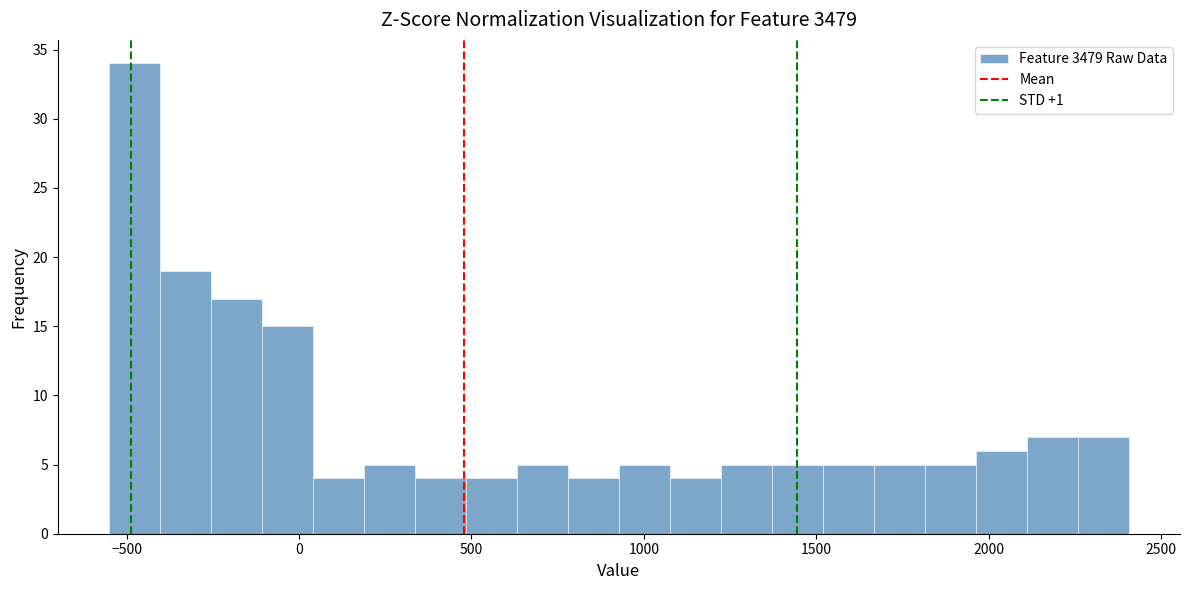

Read against the x-axis, roughly where is the centre of the tallest bar?

-500